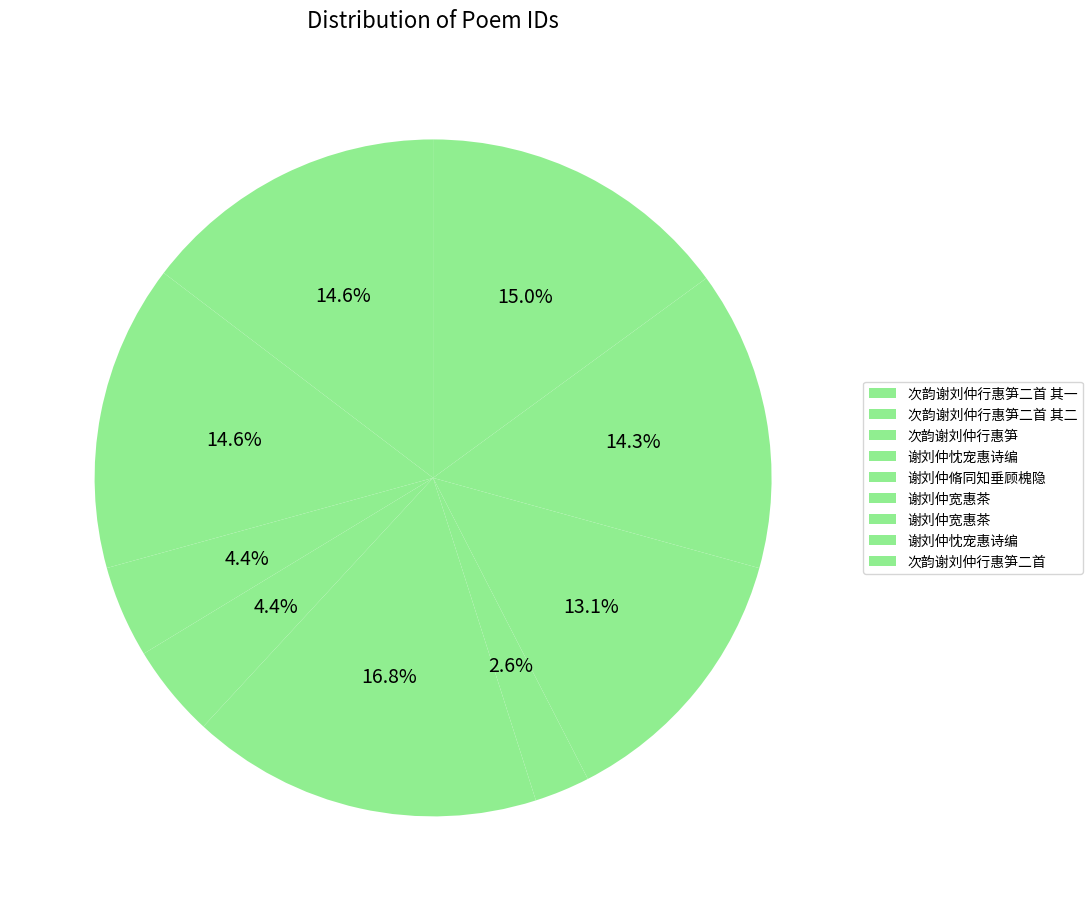

Count the number of slices in the pie.

9